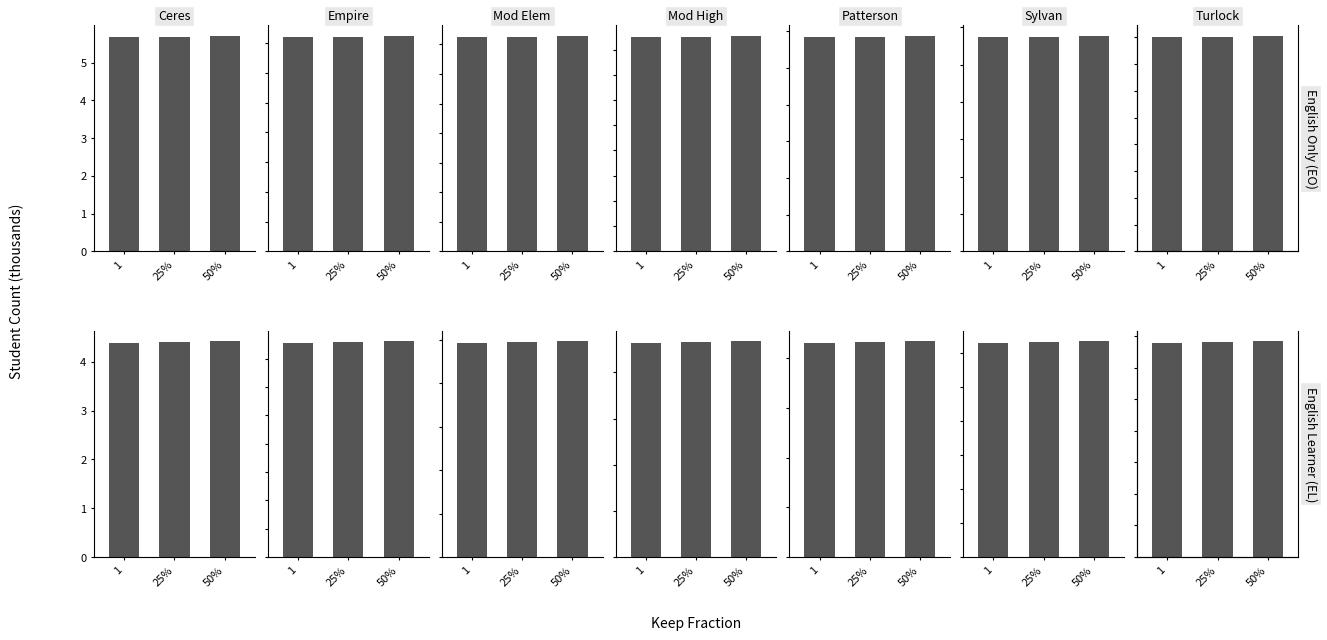

What is the value of the English Learner (EL) bar at the 2nd from the left?

3.4